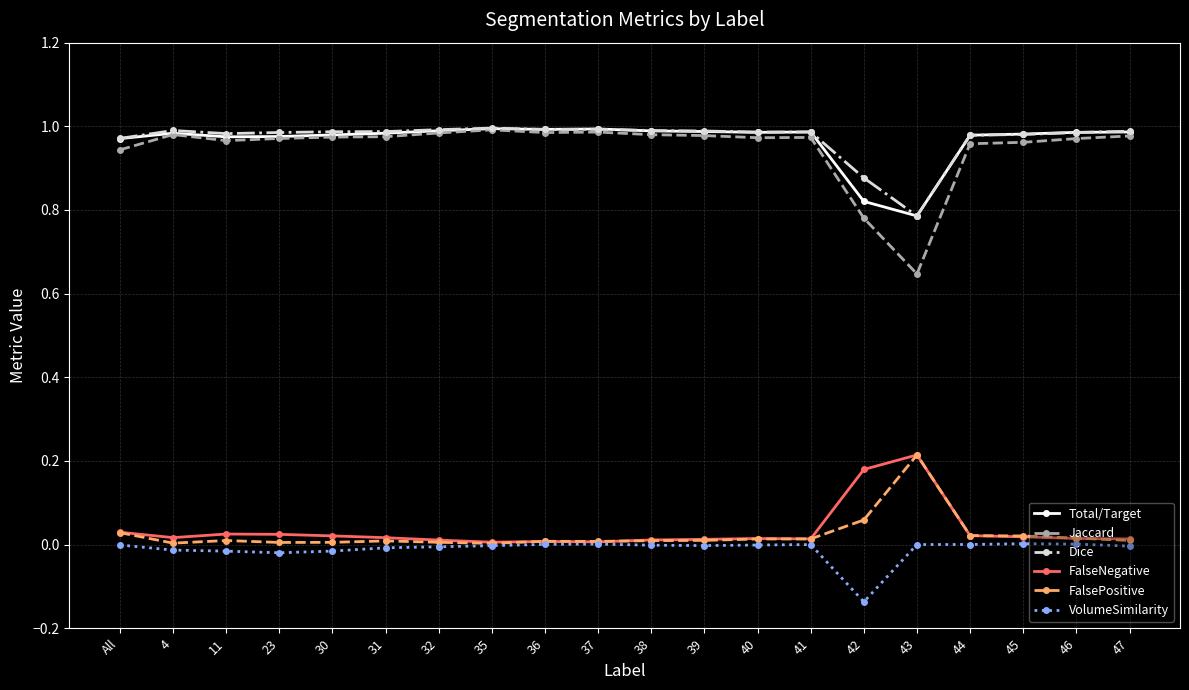

What is the label of the 16th point from the right?

30